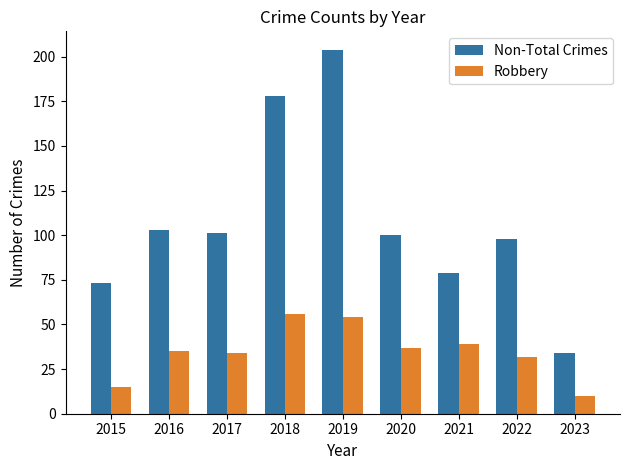

What is the sum of all Robbery values?

312